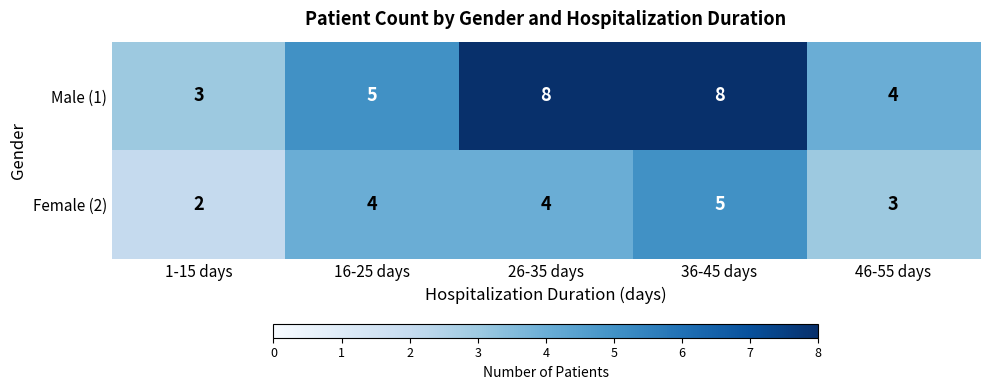

At 46-55 days, list the series in order from largest to smallest.

Male (1), Female (2)